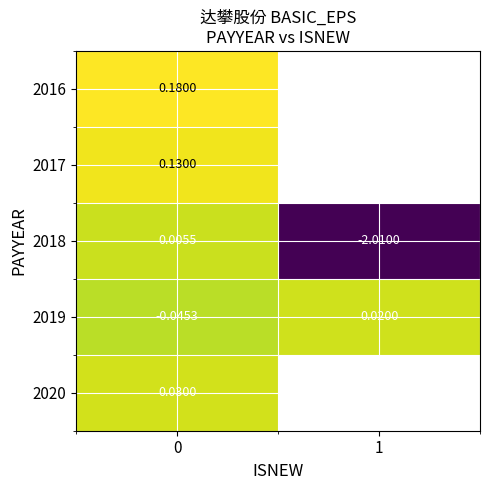

Is the value of 2019 at 0 greater than the value of 2018 at 0?

No